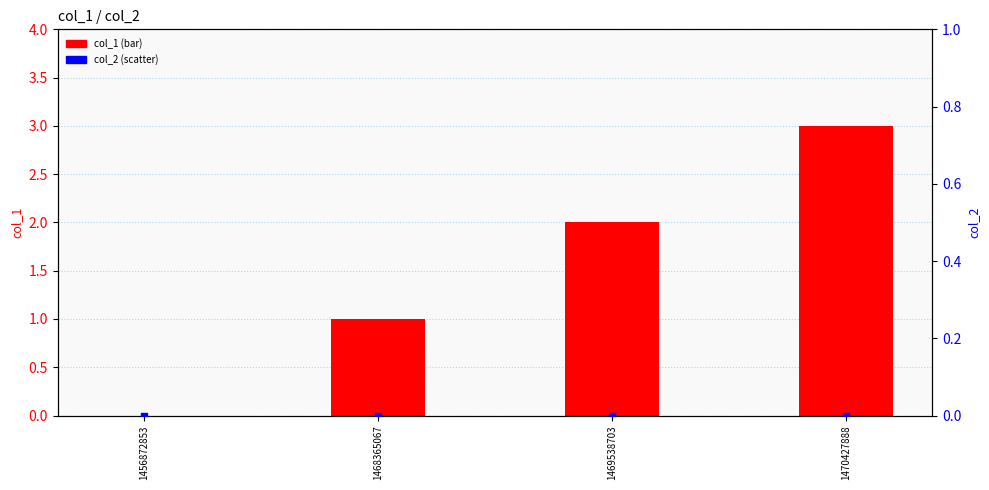

Which series has the largest Y range (max minus min)?

col_1